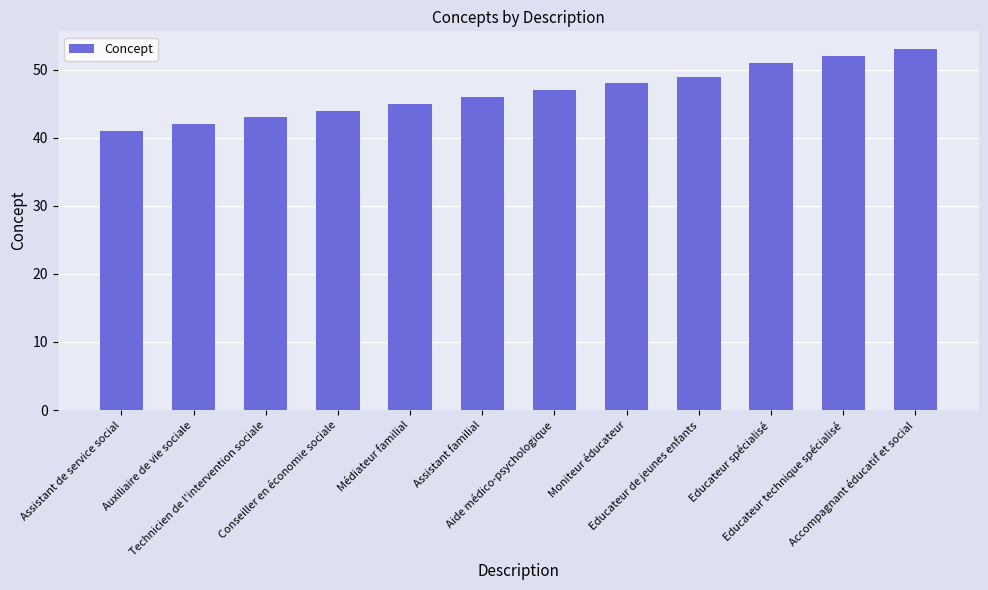

What is the difference between the values at Assistant familial and Assistant de service social?

5